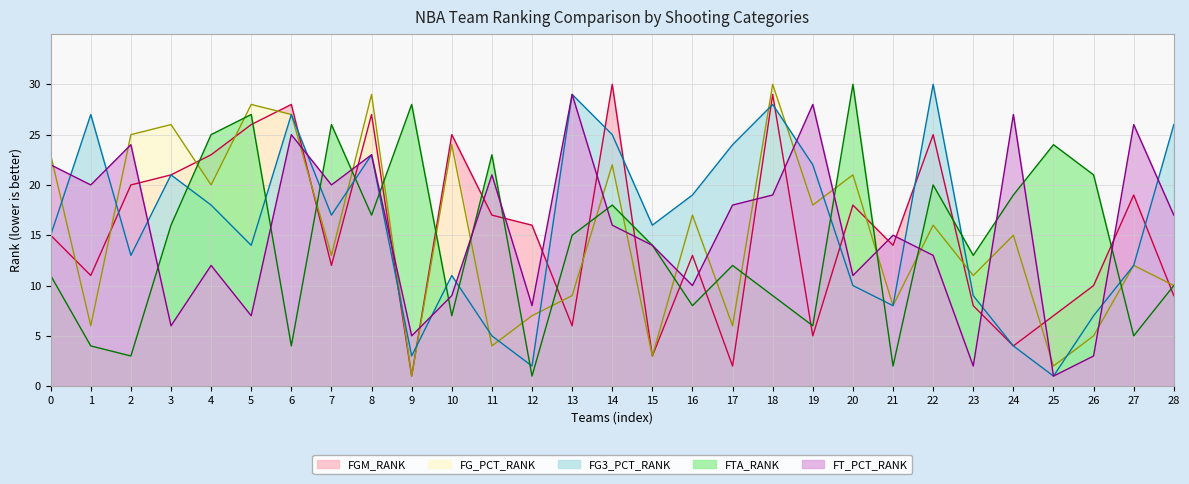

What is the difference between the second highest and second lowest values in the FG3_PCT_RANK series?

27